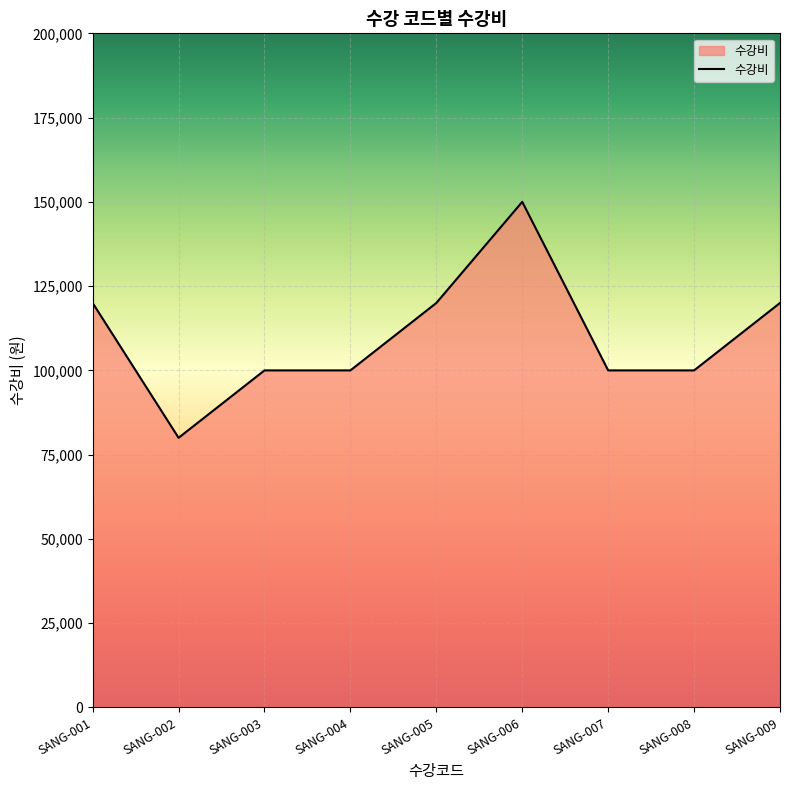

What is the difference between the maximum and minimum values?

70000